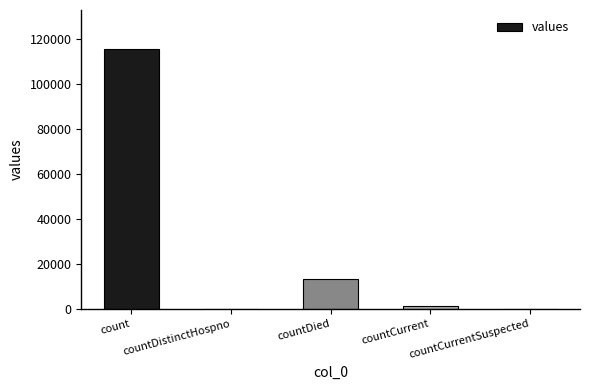

How many data points does each series have?

5